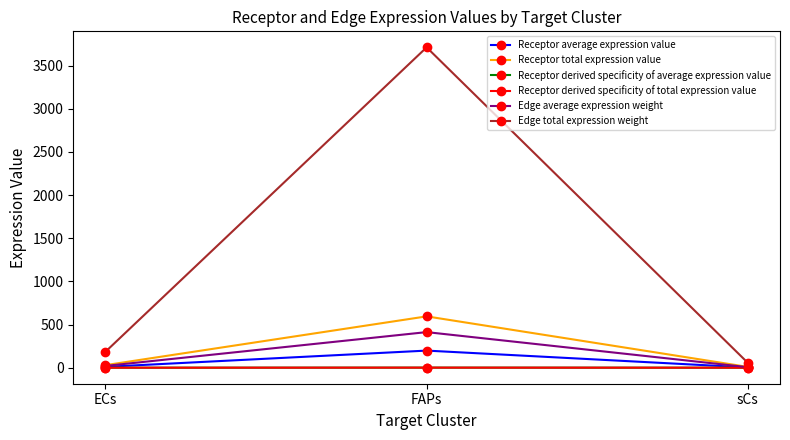

Is this an area chart (filled region under the line)?

No